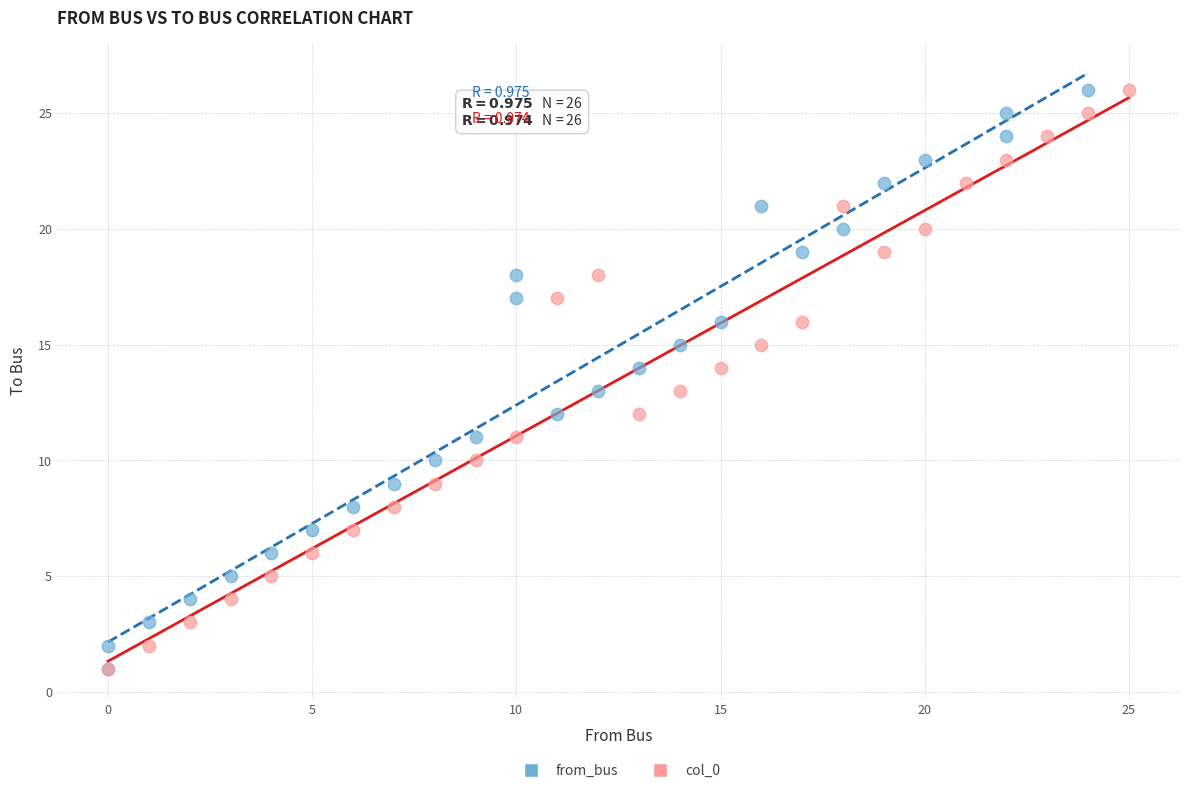

What are all the series names shown in the legend?

from_bus, col_0